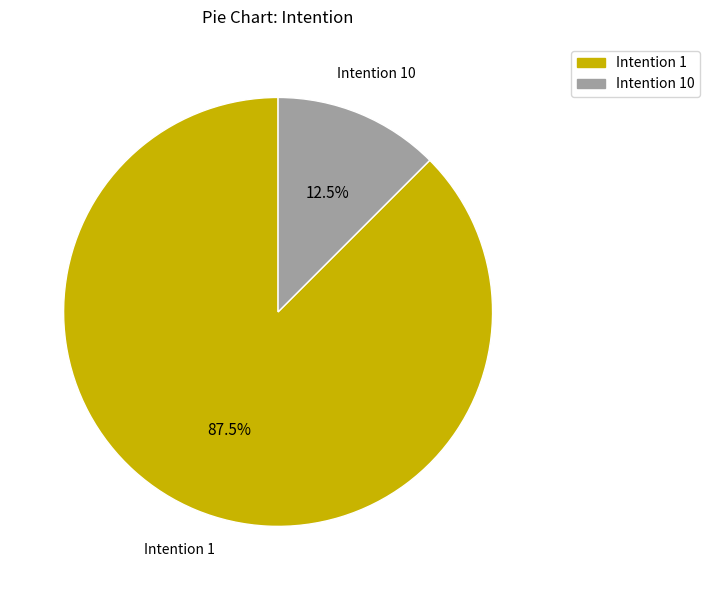

Does any single category account for the majority?

Yes